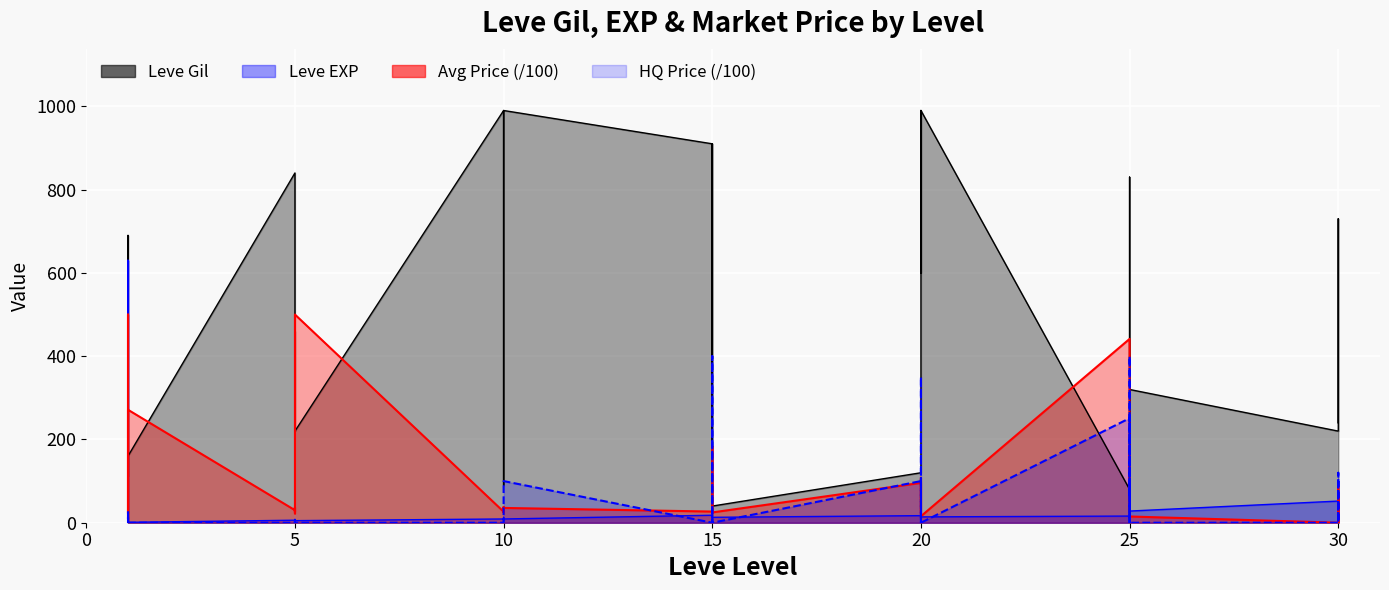

Between 20 and 25, which series saw the biggest shift?

Leve Gil